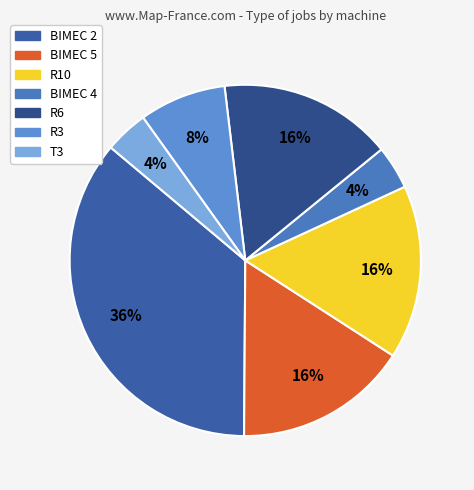

How many slices are in this pie chart?

7